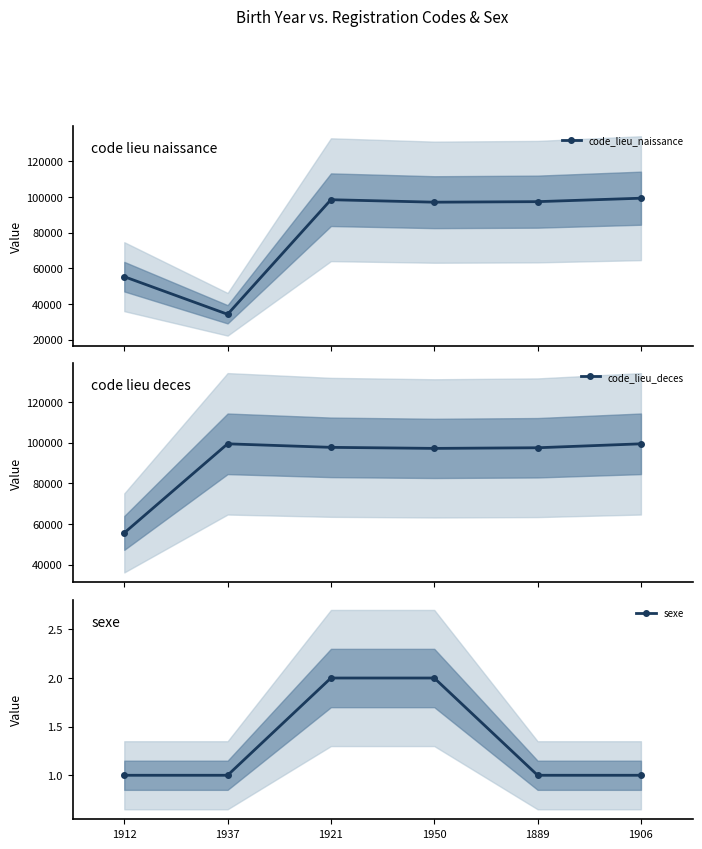

True or false: code_lieu_deces and sexe cross at least once.

False